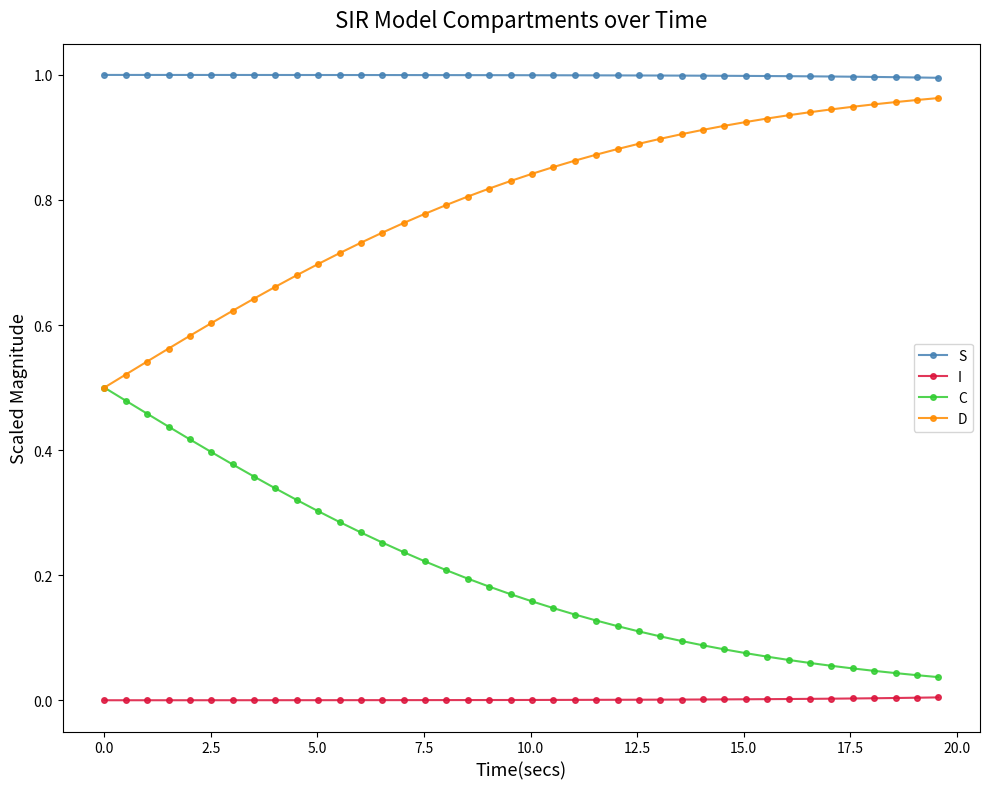

Rank the series by their maximum value, from lowest to highest.

I, C, D, S